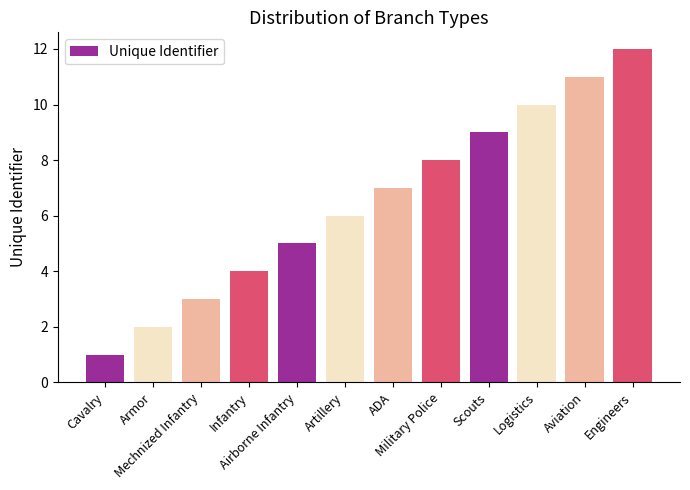

Between ADA and Artillery, which is larger?

ADA